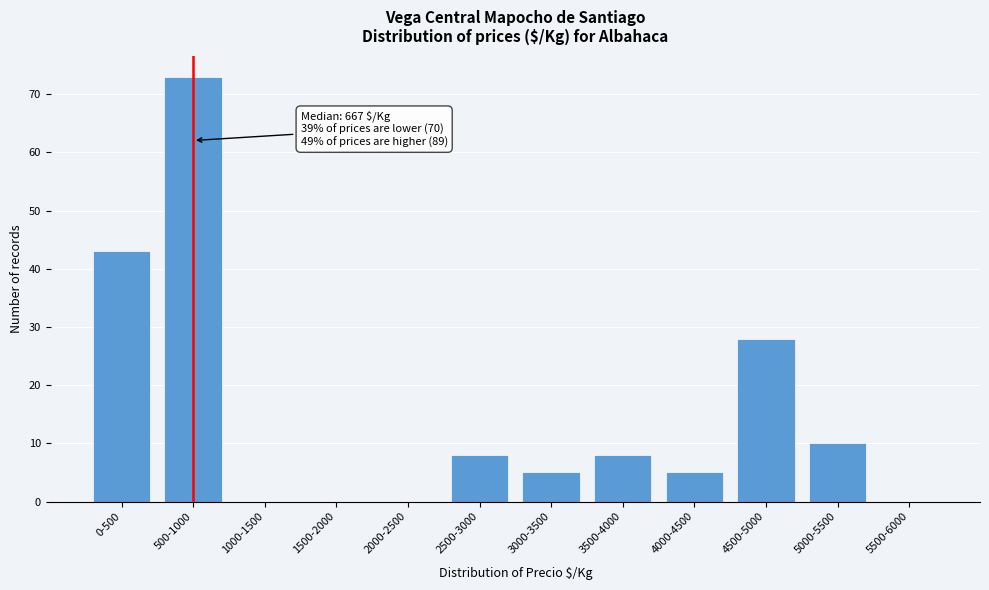

Reading right to left, transcribe all the data shown in this chart.

5500-6000=0	5000-5500=10	4500-5000=28	4000-4500=5	3500-4000=8	3000-3500=5	2500-3000=8	2000-2500=0	1500-2000=0	1000-1500=0	500-1000=73	0-500=43